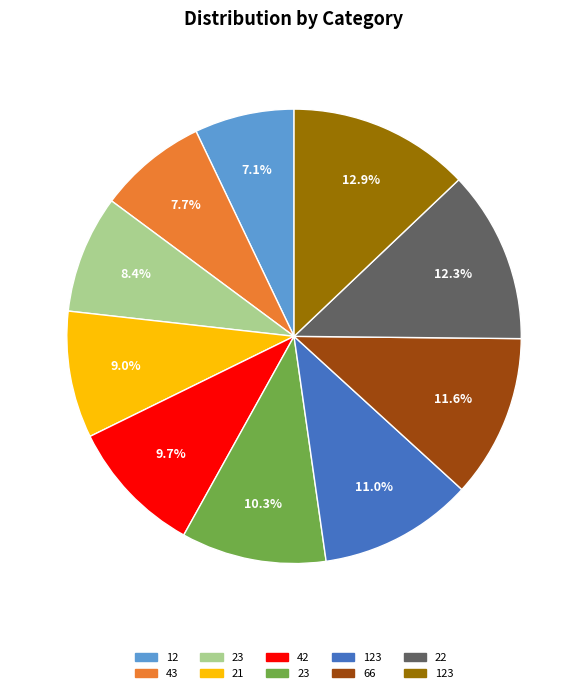

How many segments does this pie chart have?

10